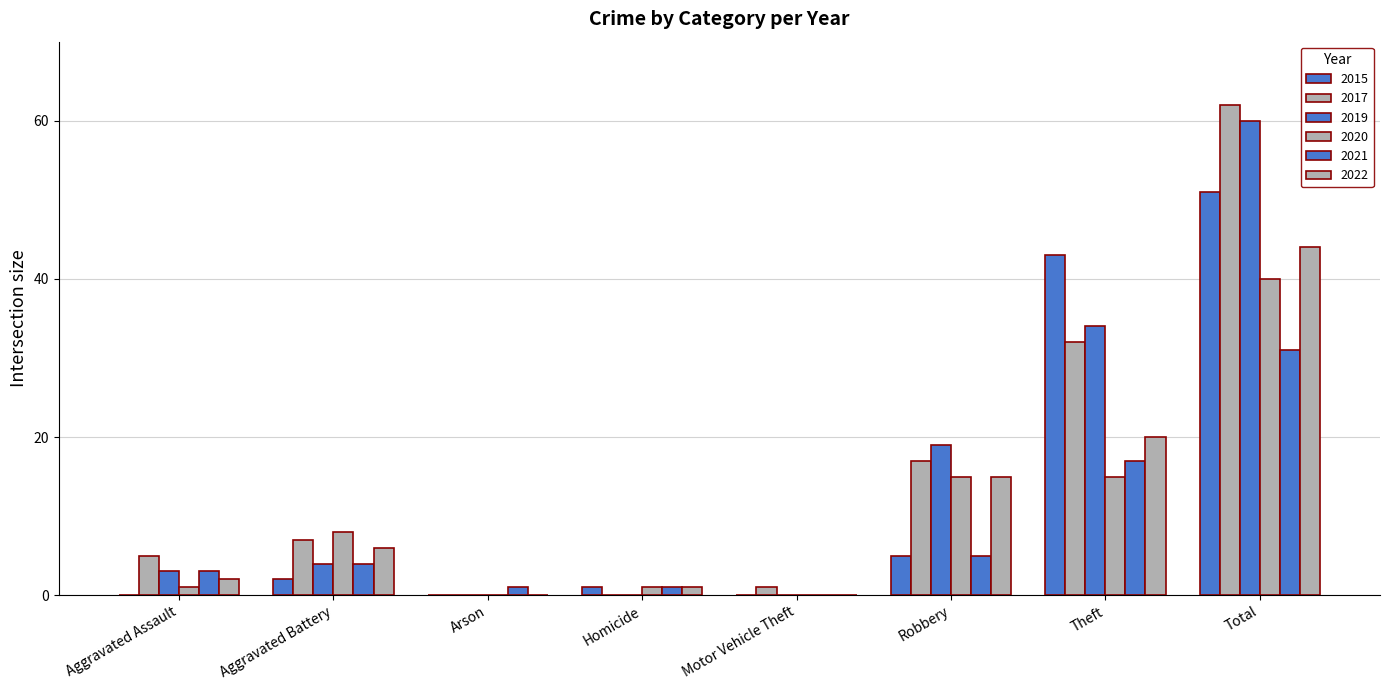

How many categories are shown in the chart?

8